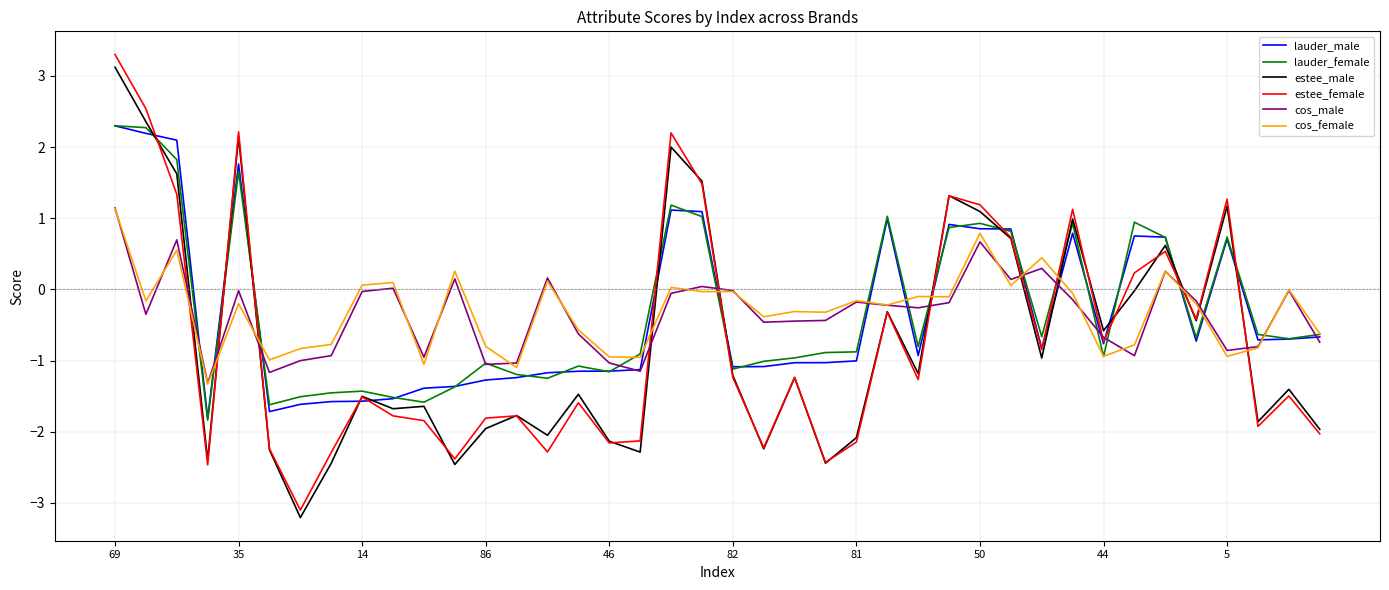

What is the maximum value for estee_female?

3.3